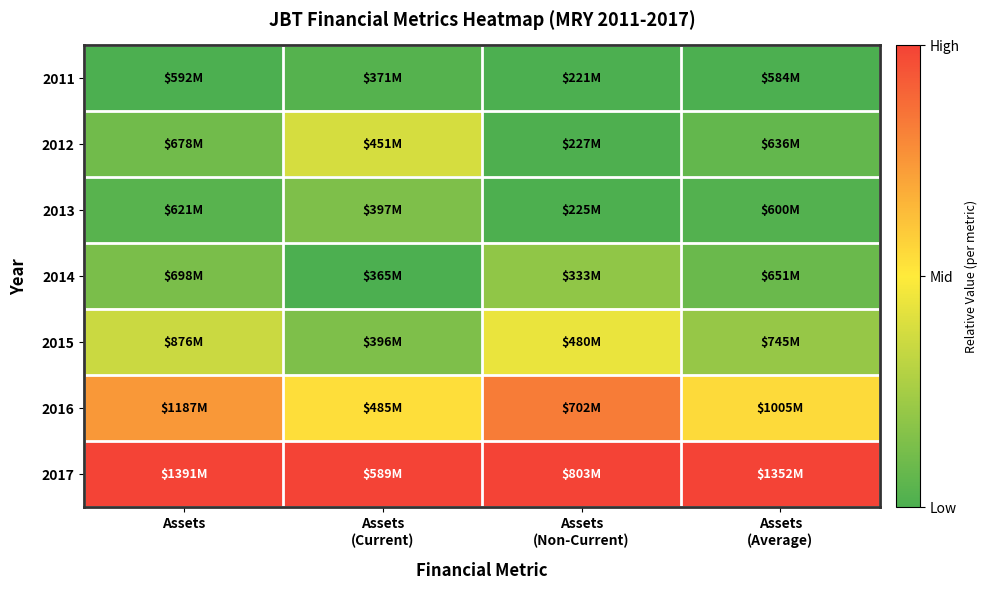

What is the difference between the highest and lowest values at Assets
(Current)?

1.0